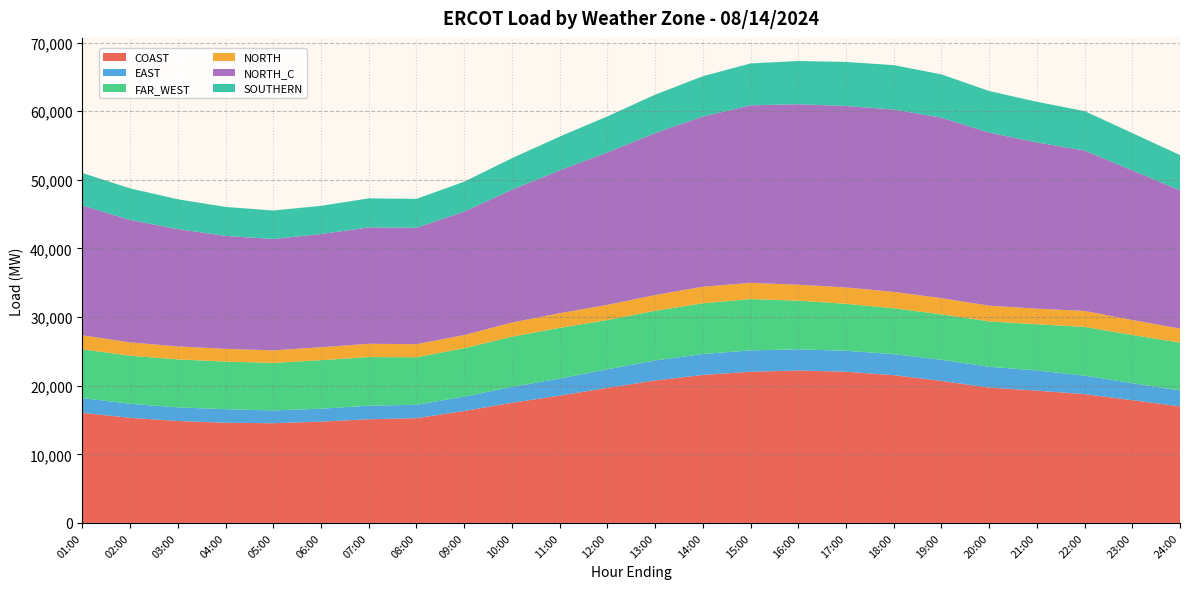

Reading left to right, what are all the values shown in this chart?

COAST: 16042.2	15317.0	14855.2	14598.0	14530.9	14761.4	15109.6	15266.2	16311.6	17509.5	18548.7	19683.5	20759.0	21563.1	22034.3	22211.6	22031.0	21535.5	20694.8	19721.2	19279.8	18767.5	17888.9	16982.6
EAST: 2160.2	2046.3	1984.9	1976.8	1860.5	1886.6	1975.0	1948.4	2095.7	2309.9	2493.9	2705.9	2918.3	3048.7	3113.0	3084.4	3062.1	3057.7	3089.0	3034.9	2942.5	2696.7	2481.4	2327.2
FAR_WEST: 7096.4	7003.0	6987.1	6941.3	6923.6	7072.0	7085.5	6926.2	7055.5	7316.1	7383.3	7179.4	7234.1	7395.9	7473.4	7091.4	6835.6	6684.5	6611.4	6614.4	6729.1	7102.9	7022.4	6962.0
NORTH: 2035.3	1943.4	1890.8	1850.4	1834.0	1884.9	1939.0	1908.7	1909.0	2066.0	2129.2	2210.8	2295.4	2412.3	2359.2	2328.6	2387.2	2392.0	2356.5	2287.8	2273.6	2325.2	2180.2	2047.2
NORTH_C: 18920.3	17837.1	17099.9	16462.3	16226.9	16494.3	16955.6	16965.2	18002.3	19347.1	20820.7	22204.4	23604.5	24798.9	25873.9	26296.2	26439.9	26571.6	26302.6	25223.0	24222.1	23371.5	21804.0	20160.6
SOUTHERN: 4734.5	4599.1	4343.4	4218.9	4150.1	4107.3	4234.0	4208.1	4353.2	4596.3	4918.9	5257.2	5586.8	5870.8	6102.2	6300.4	6420.7	6467.3	6307.3	6057.3	5921.0	5744.4	5440.5	5120.3